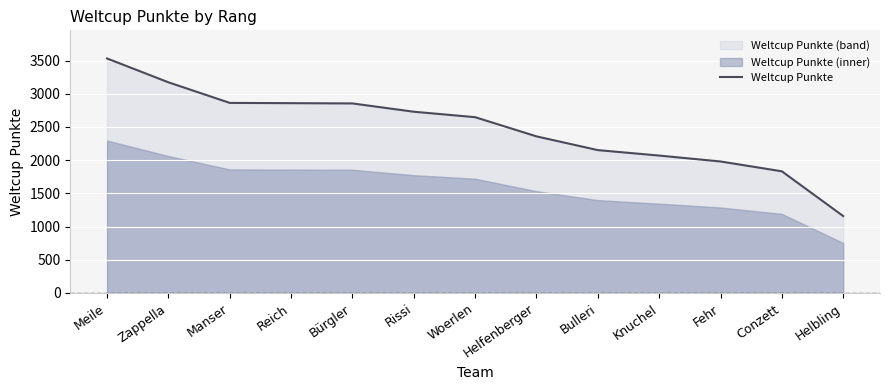

What is the label of the 11th point from the right?

Manser